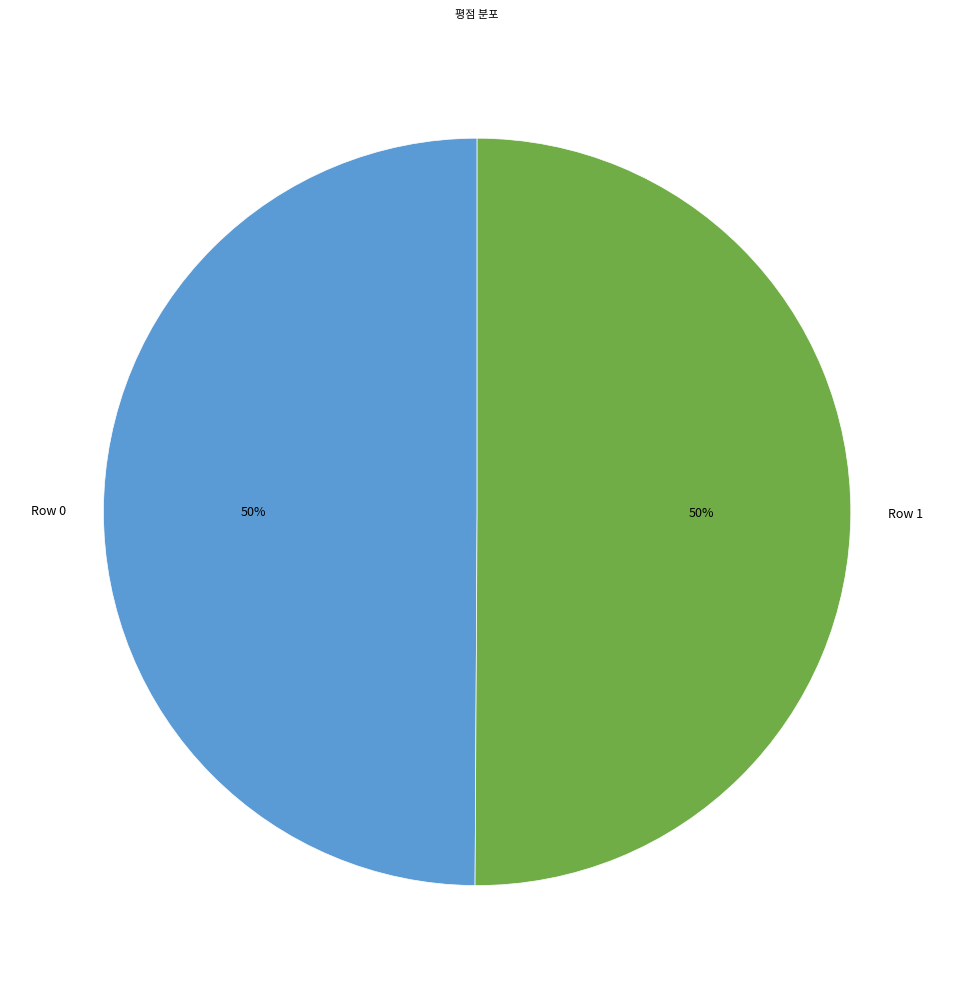

Do Row 1 and Row 0 together represent more than half of the pie?

Yes